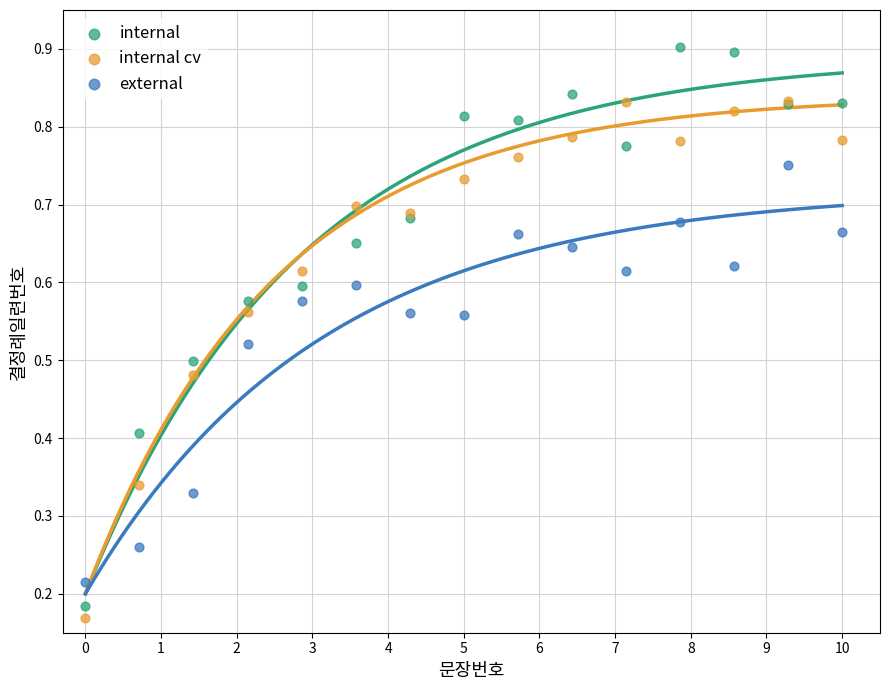

Which series has the largest Y range (max minus min)?

internal